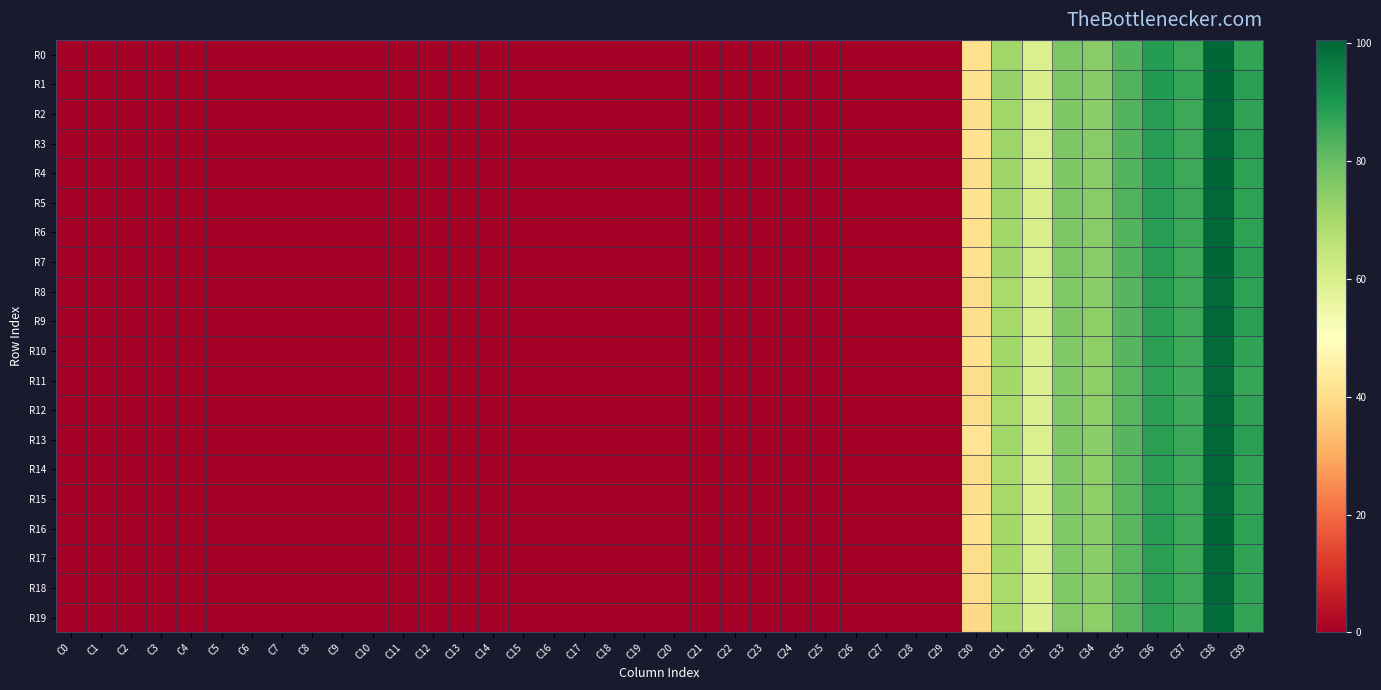

At C30, list the series in order from smallest to largest.

R19, R8, R14, R11, R12, R17, R18, R2, R15, R9, R4, R0, R6, R7, R3, R16, R10, R5, R1, R13